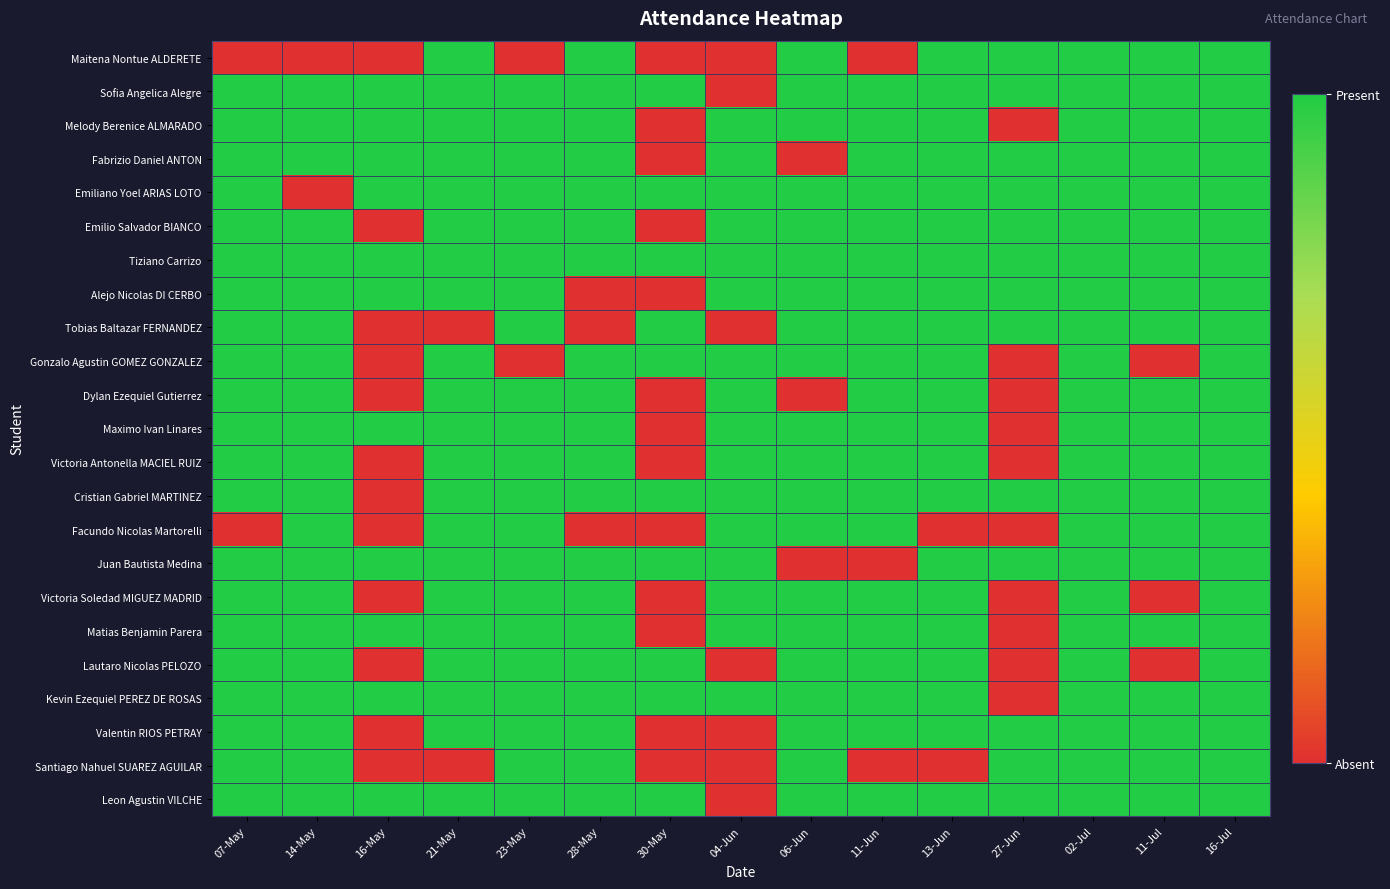

Count the number of categories in the chart.

15